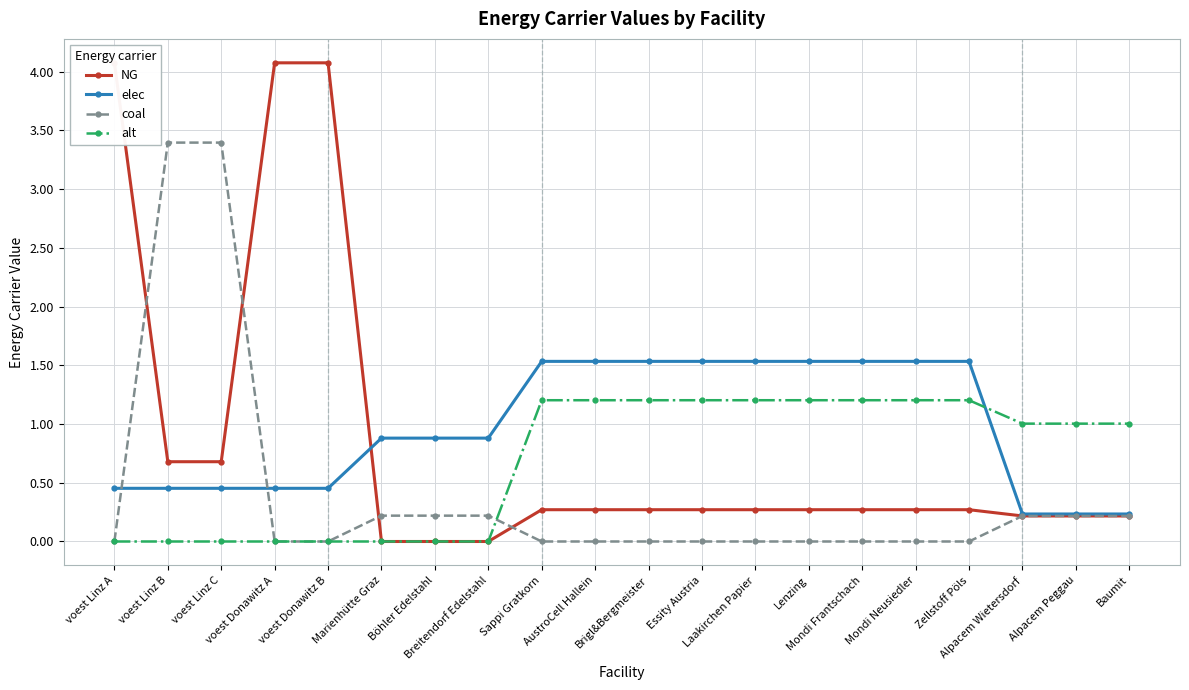

At how many categories does at least one series exceed 3?

5